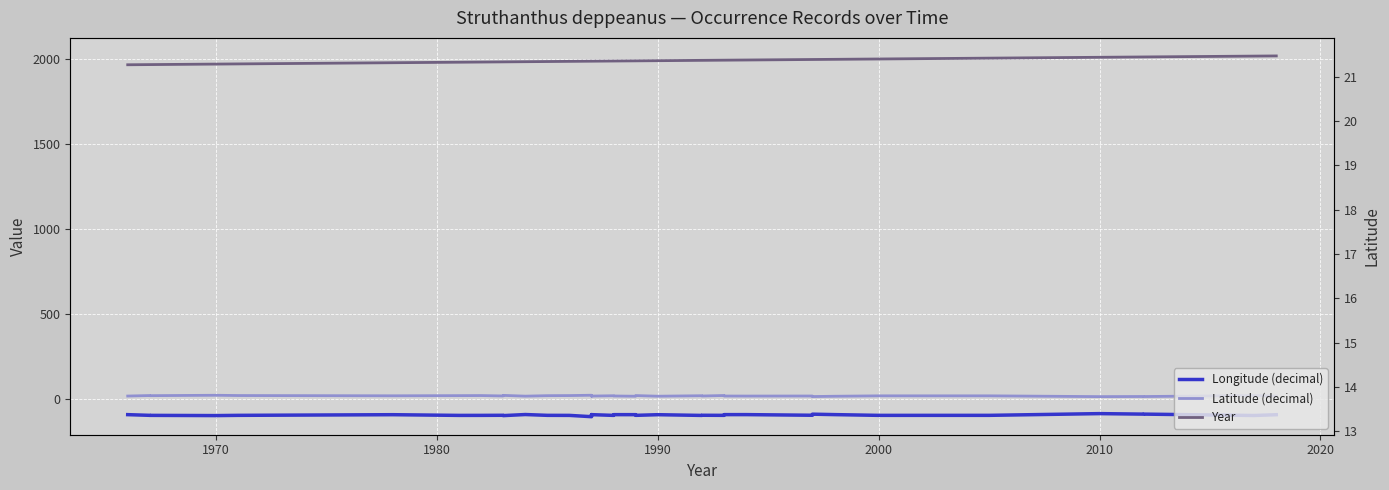

Which series has the largest total across all categories?

Year